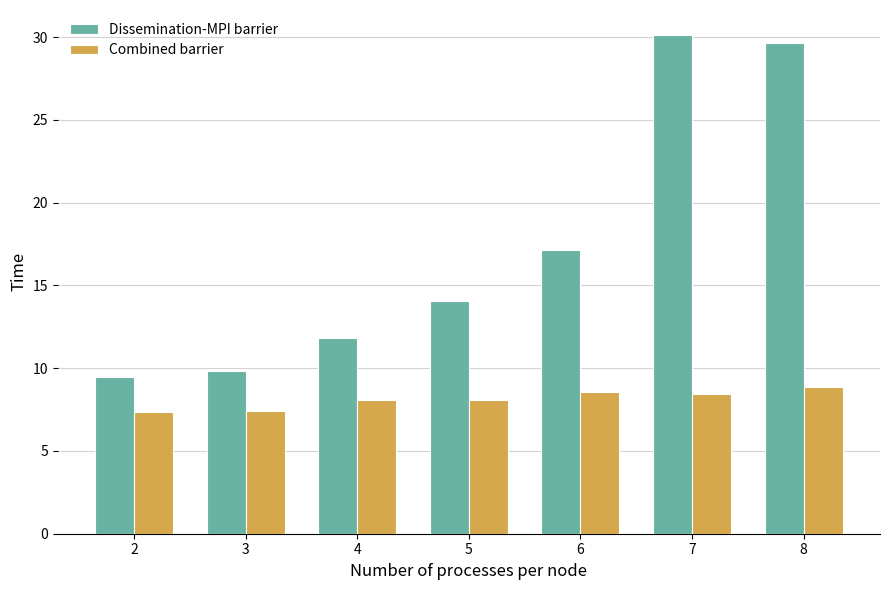

Read the Dissemination-MPI barrier value at 6.

17.2